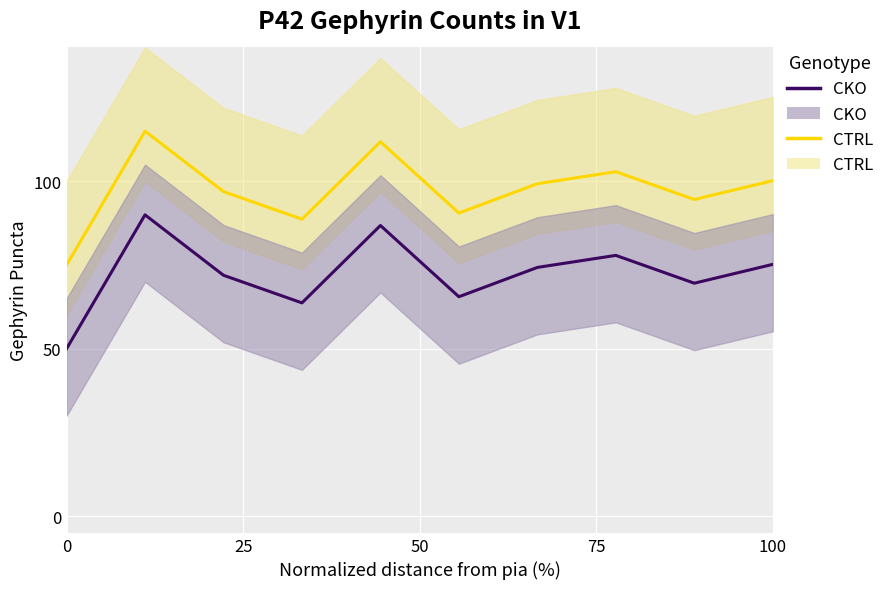

At 100, list the series in order from smallest to largest.

CKO, CTRL